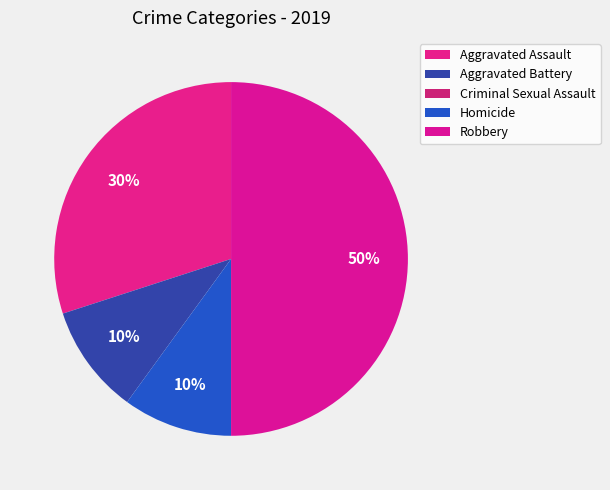

Rank the categories by value from lowest to highest.

Criminal Sexual Assault, Aggravated Battery, Homicide, Aggravated Assault, Robbery